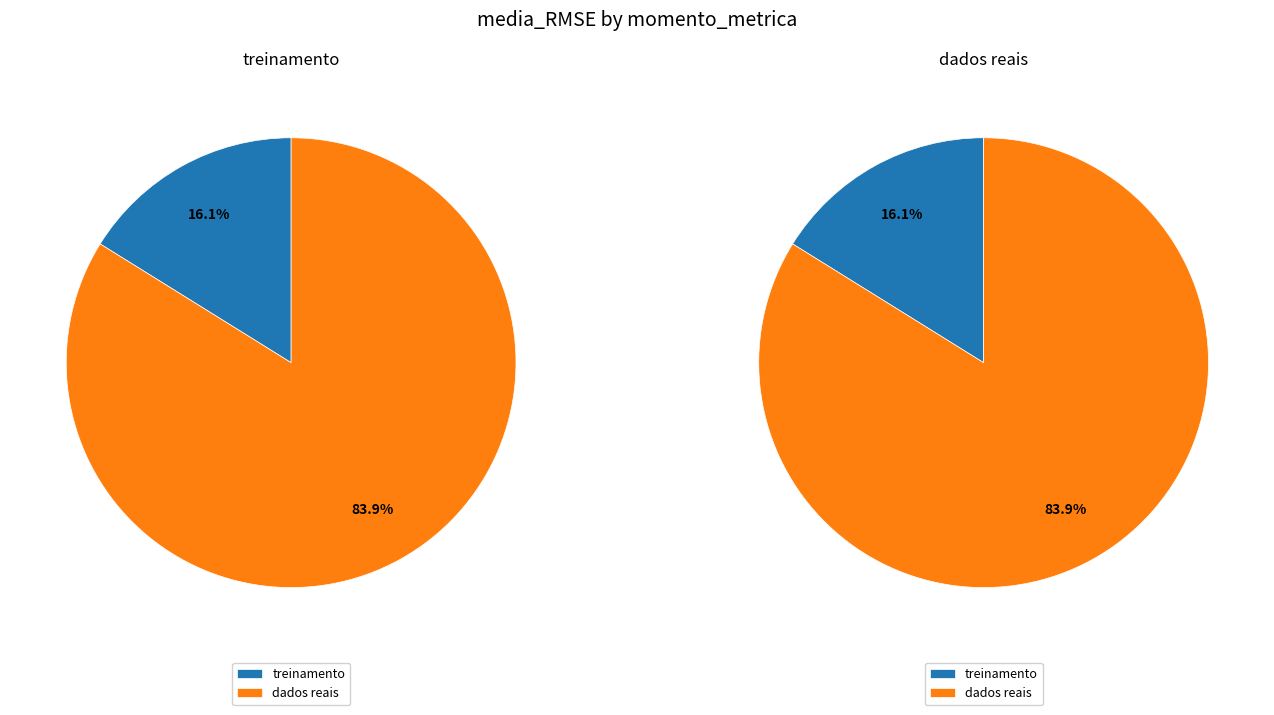

What is the smallest slice in the pie chart?

treinamento